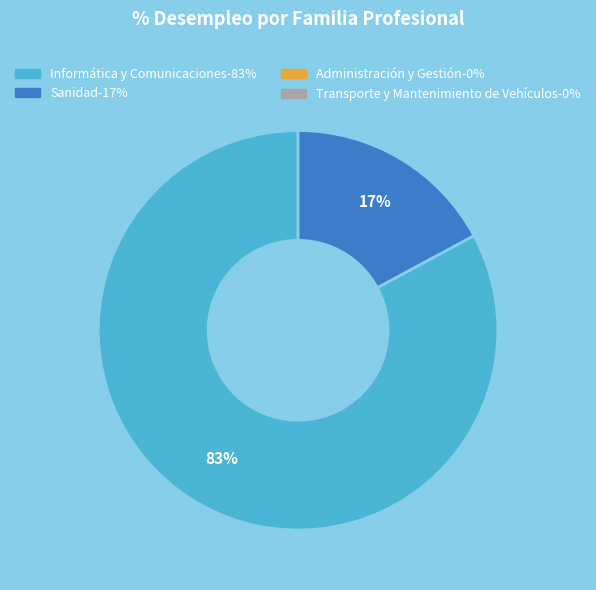

Is there a majority slice in this chart?

Yes